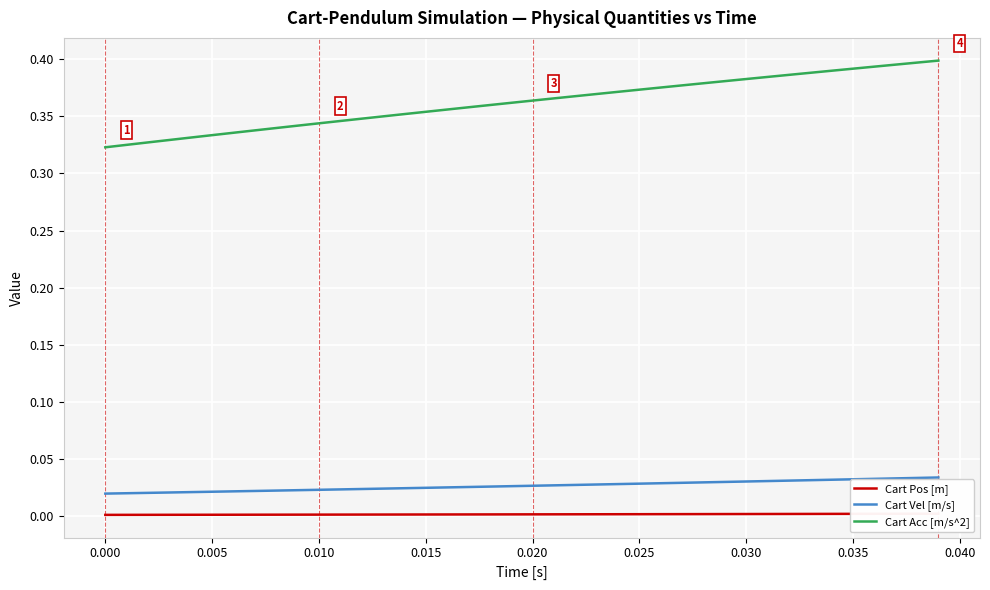

How many data points does each series have?

40